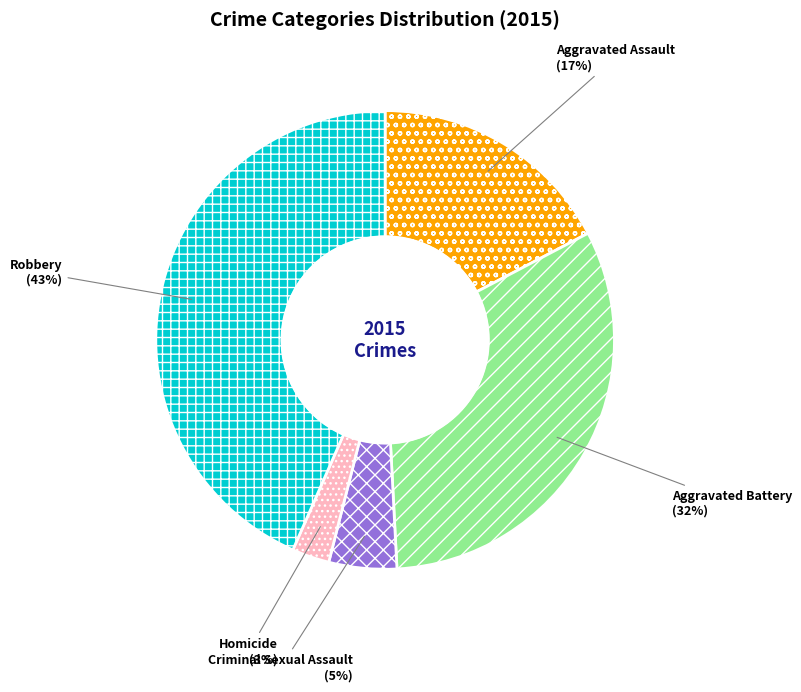

Which category has the biggest portion of the pie?

Robbery